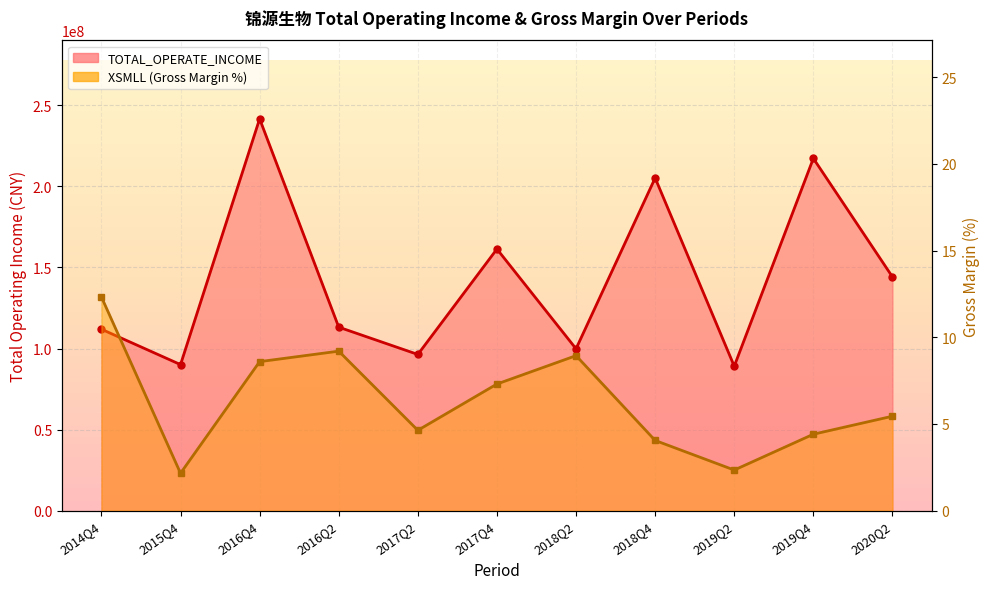

Reading right to left, what are all the values shown in this chart?

TOTAL_OPERATE_INCOME: 2020Q2=144173063.5	2019Q4=217237843.9	2019Q2=89098403.4	2018Q4=205177107.2	2018Q2=99835268.1	2017Q4=161357244.2	2017Q2=96347583.7	2016Q2=113177569.0	2016Q4=241642417.7	2015Q4=90092471.1	2014Q4=111906292.0
XSMLL: 2020Q2=5.4	2019Q4=4.4	2019Q2=2.3	2018Q4=4.1	2018Q2=8.9	2017Q4=7.3	2017Q2=4.6	2016Q2=9.2	2016Q4=8.6	2015Q4=2.2	2014Q4=12.3